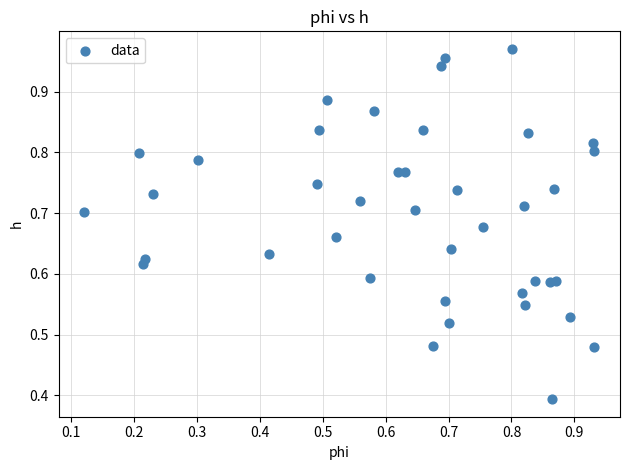

What Y value in the scatter plot is closest to 0?

0.4